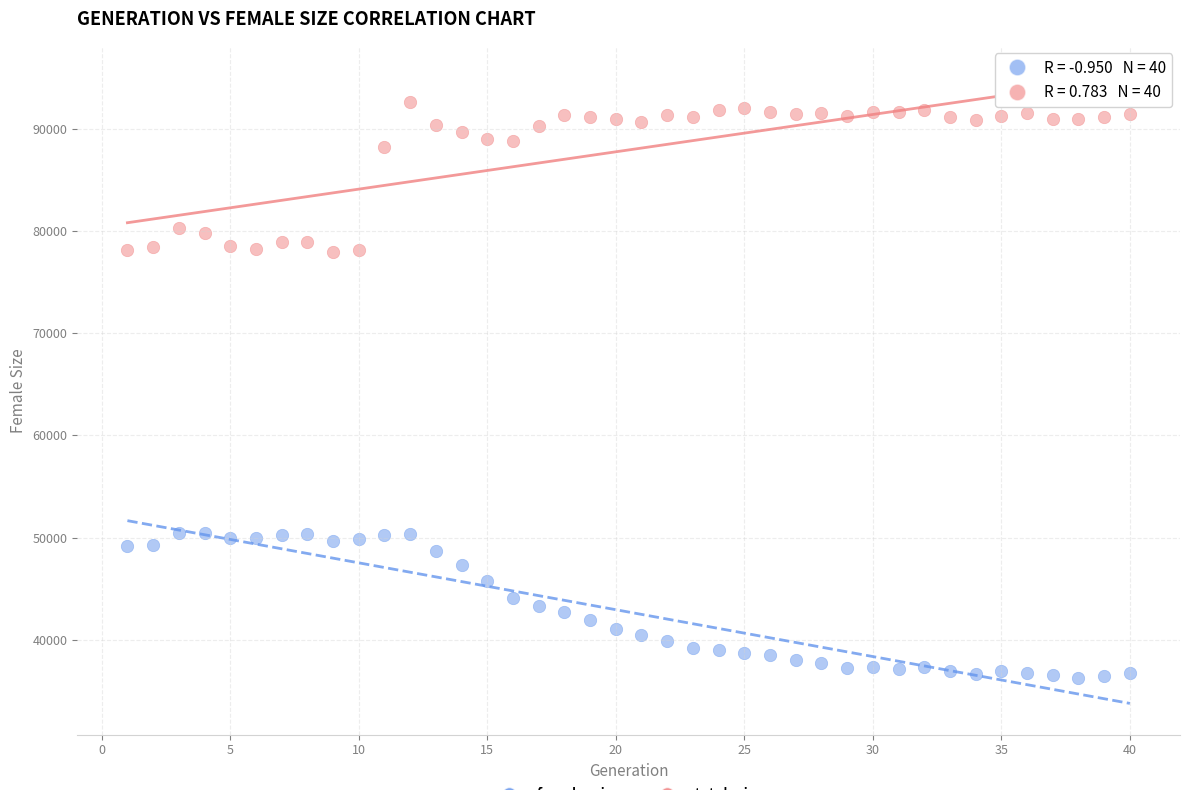

Across all data points, what is the range of X values (max minus min)?

39